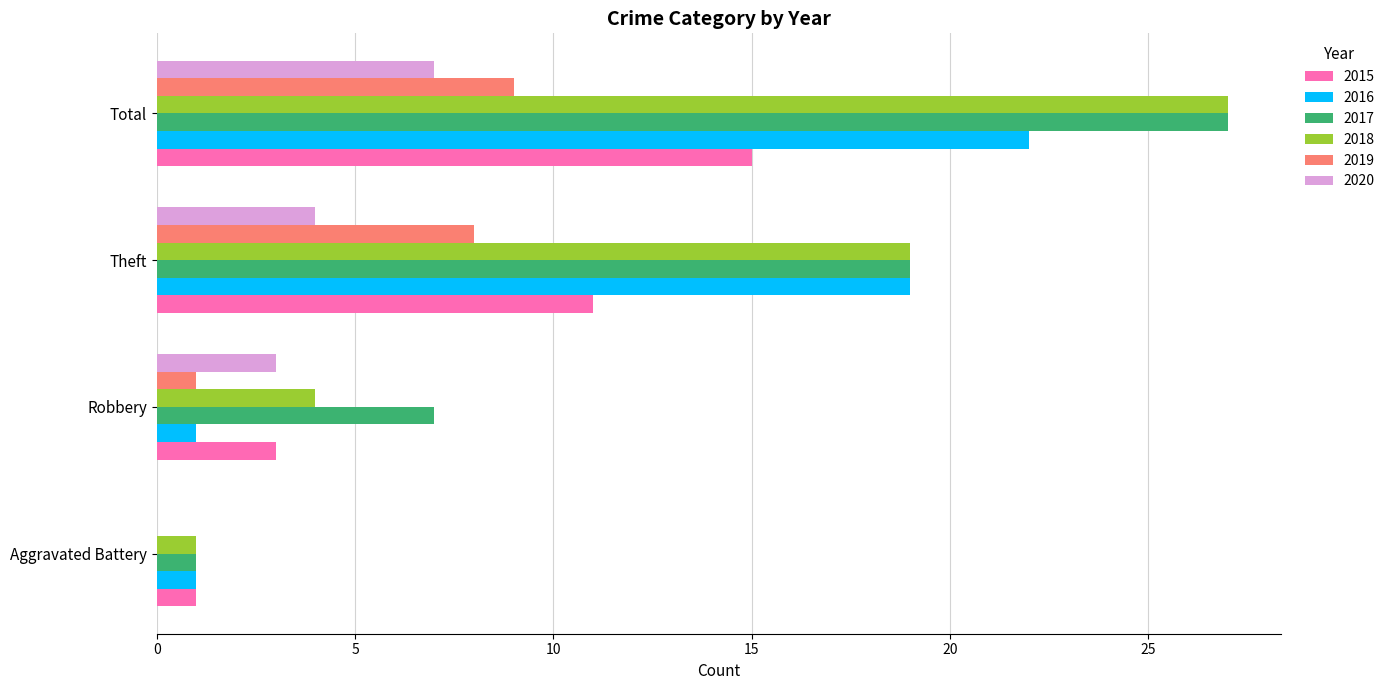

Is the value of 2019 at Total greater than the value of 2018 at Theft?

No